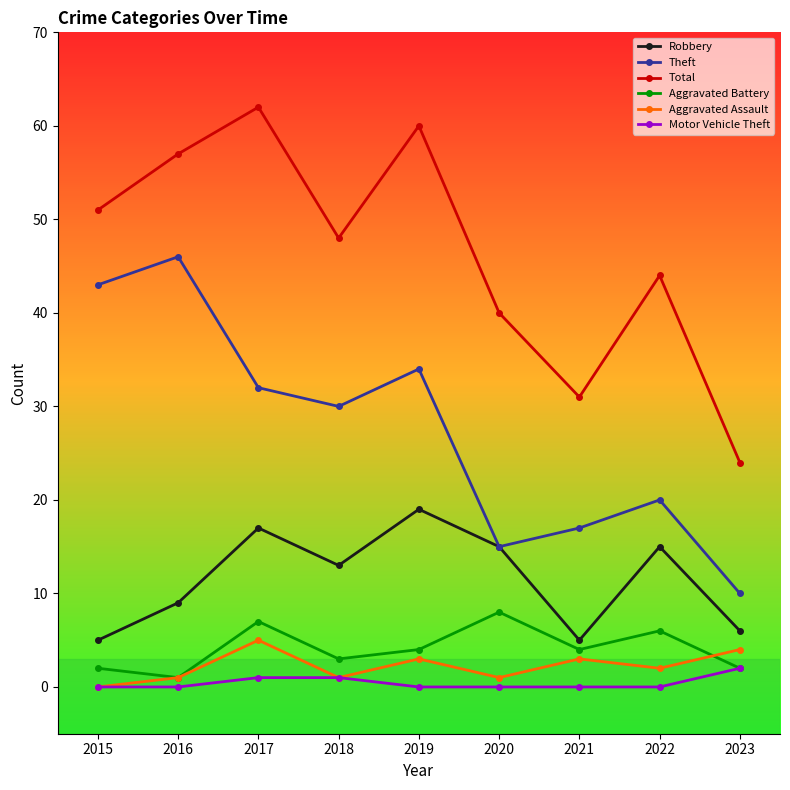

Rank the series by their maximum value, from highest to lowest.

Total, Theft, Robbery, Aggravated Battery, Aggravated Assault, Motor Vehicle Theft